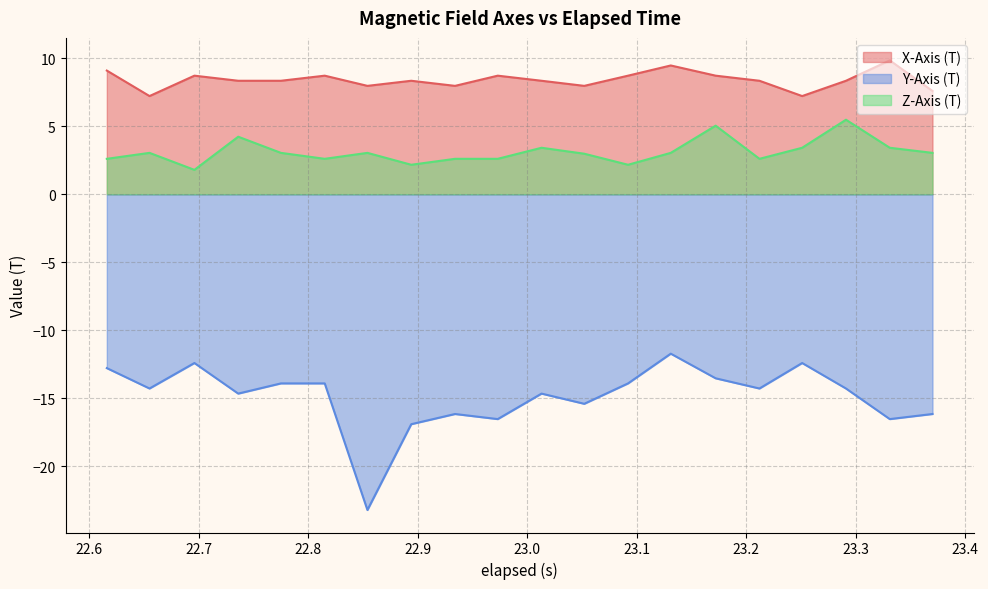

Which series has the largest range (max minus min)?

Y-Axis (T)